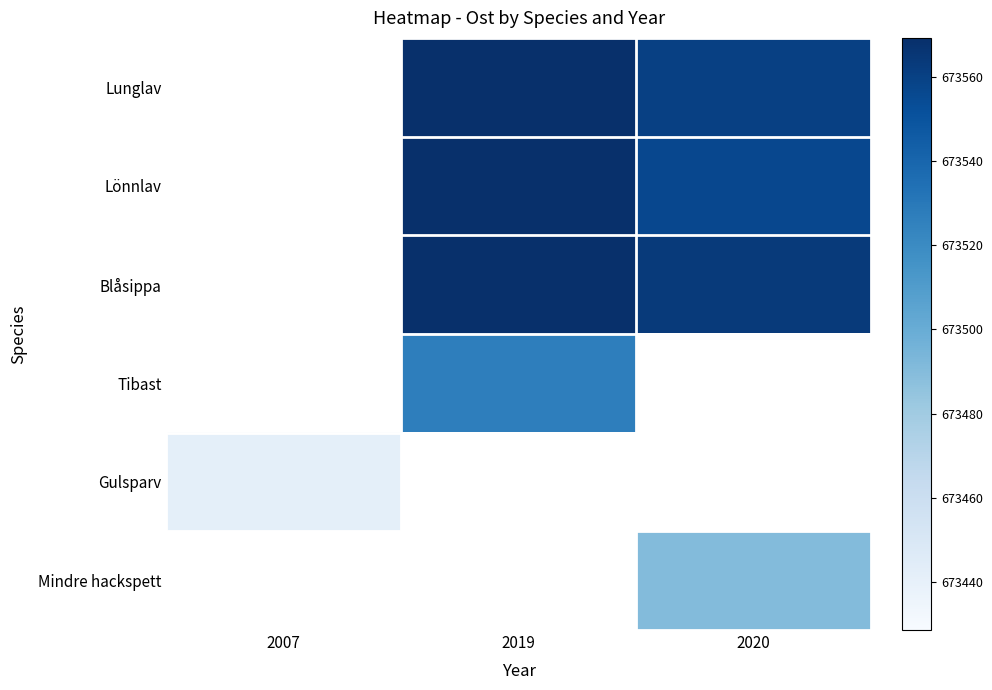

What is the greatest value displayed?

673569.4